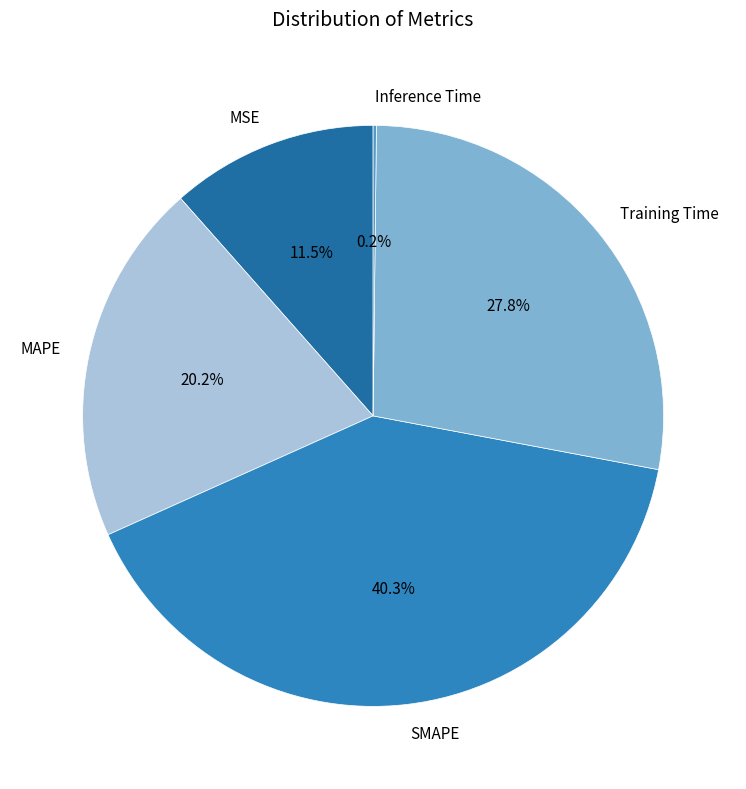

To the nearest percent, what is the difference between the largest and smallest slice percentages?

40%